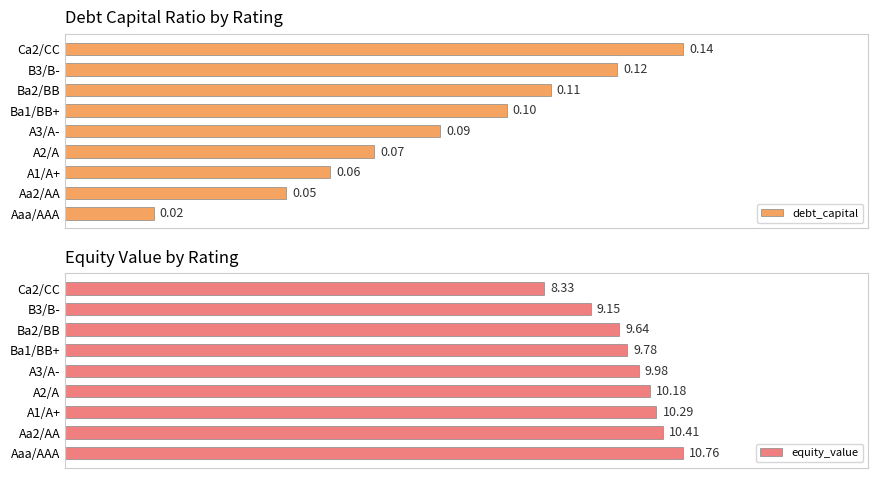

Between Ba2/BB and Ca2/CC, which is larger?

Ca2/CC